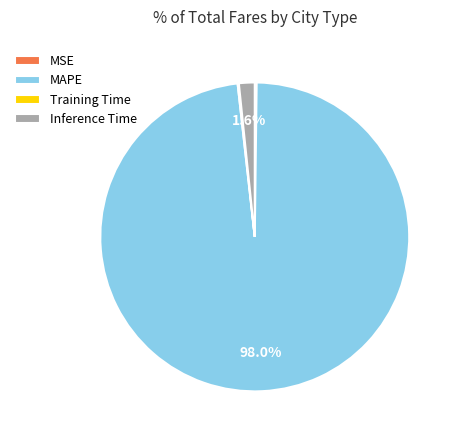

What portion of the pie excludes Inference Time?

98.4%